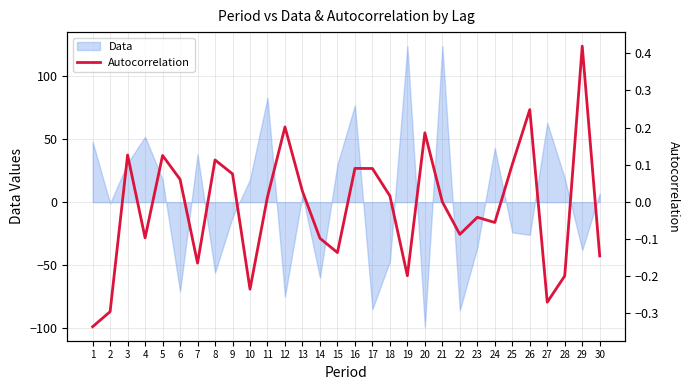

How many interior local peaks (higher than both neighbors) does the data have?

9